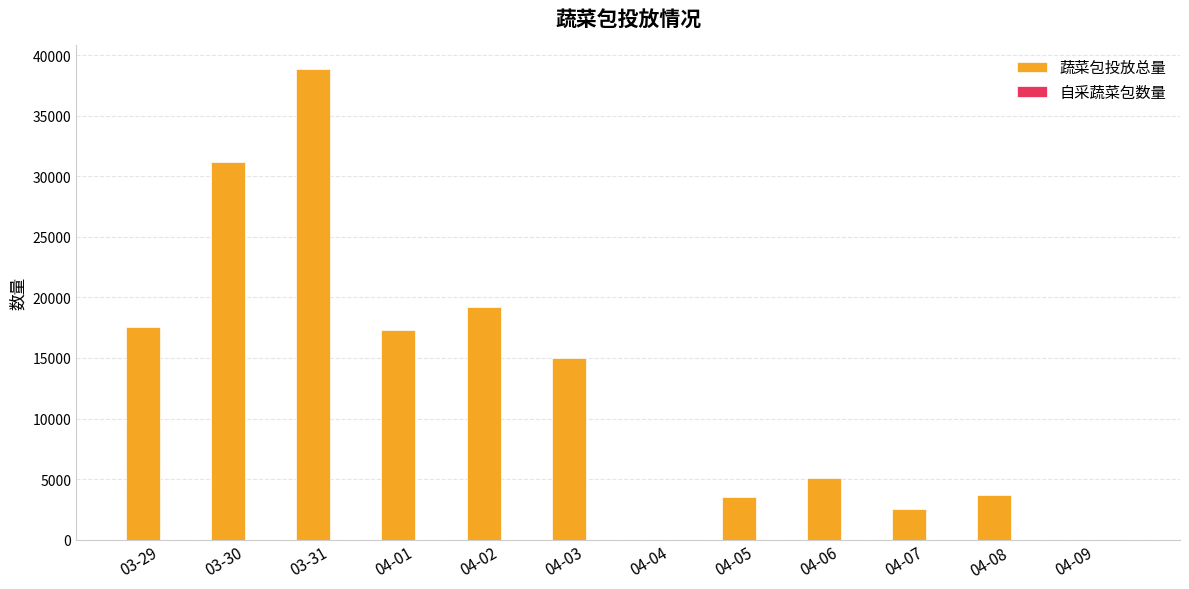

What is the sum of all values?

153893